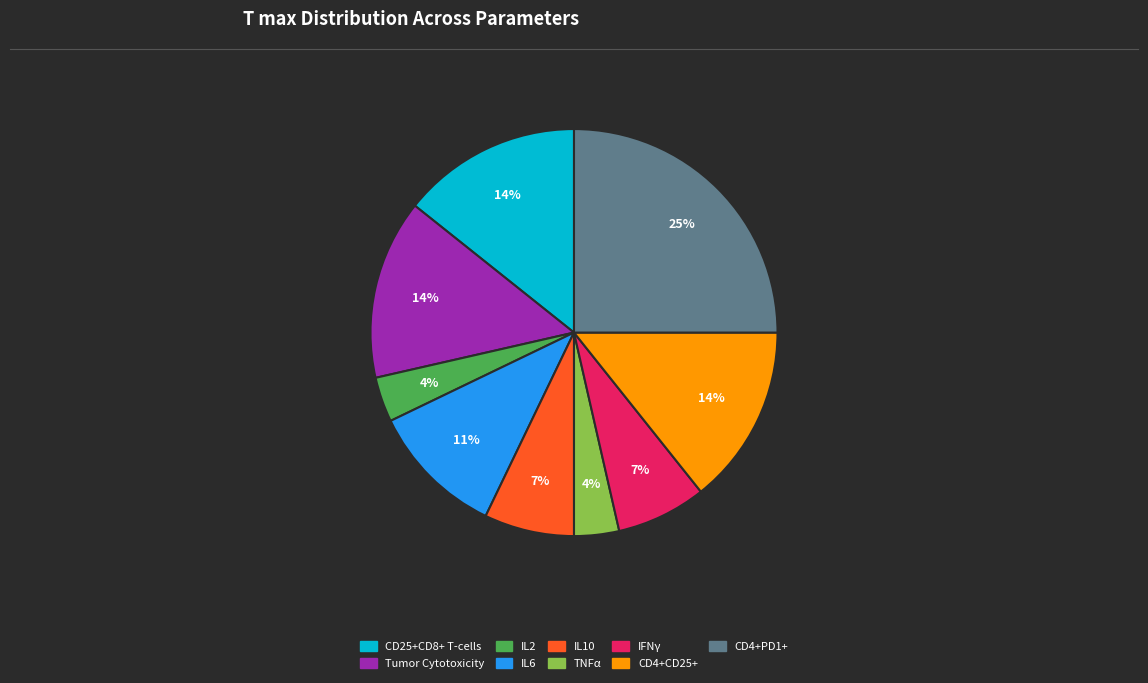

To the nearest percent, what percentage of the pie is CD4+PD1+?

25%